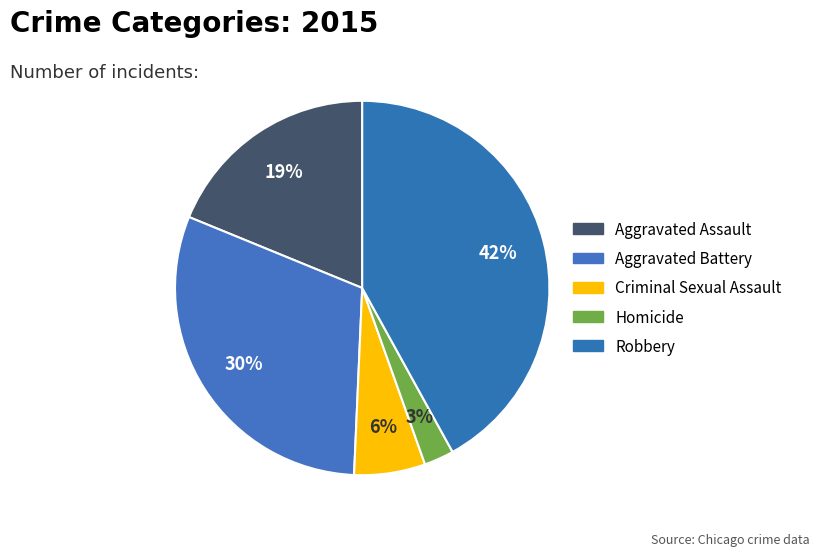

Rank the categories by value from lowest to highest.

Homicide, Criminal Sexual Assault, Aggravated Assault, Aggravated Battery, Robbery